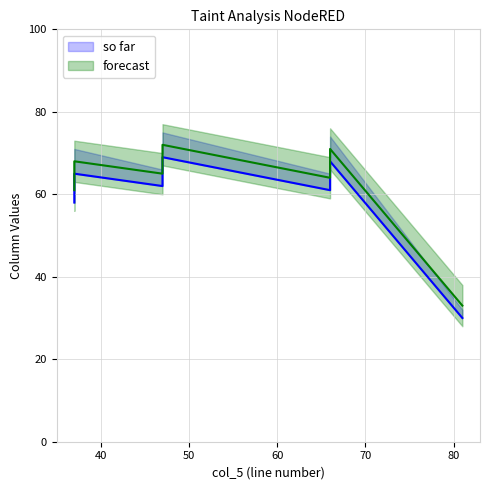

Which label corresponds to the largest value in the chart?

47